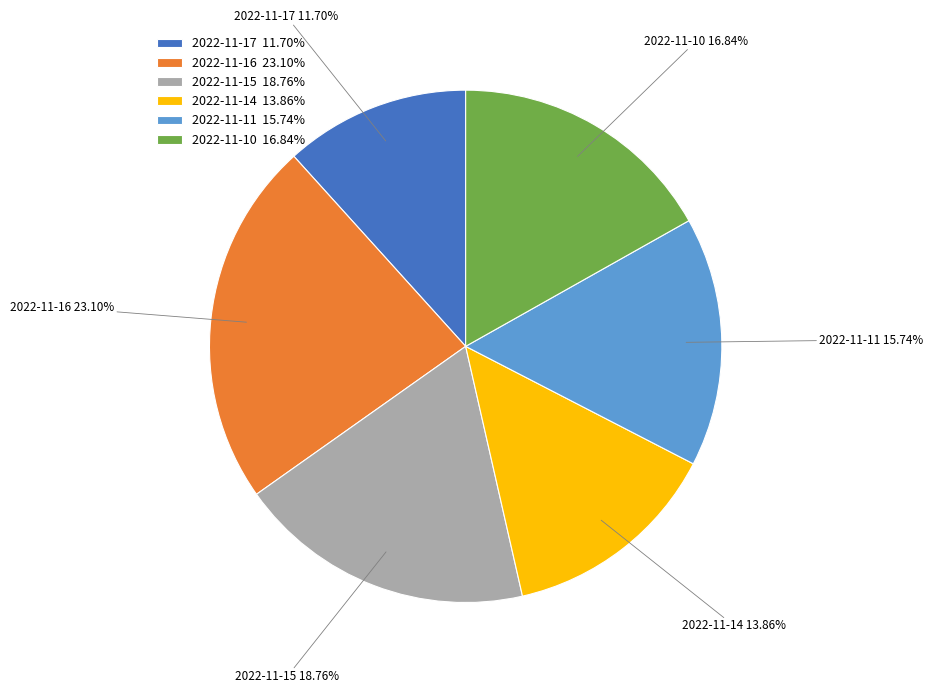

Which slice is the smallest?

2022-11-17